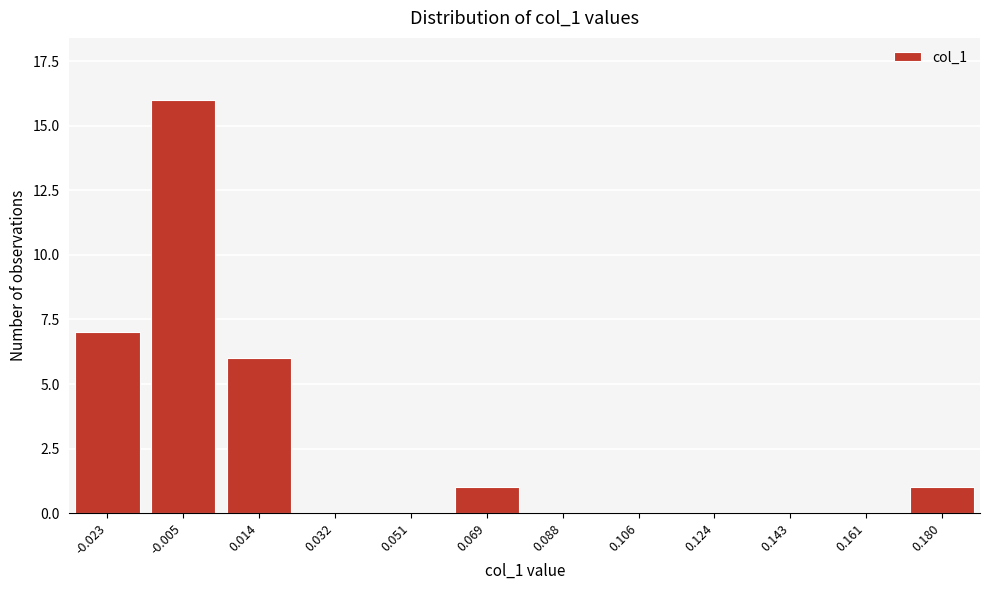

Reading left to right, transcribe all the data shown in this chart.

-0.023=7	-0.005=16	0.014=6	0.032=0	0.051=0	0.069=1	0.088=0	0.106=0	0.124=0	0.143=0	0.161=0	0.180=1